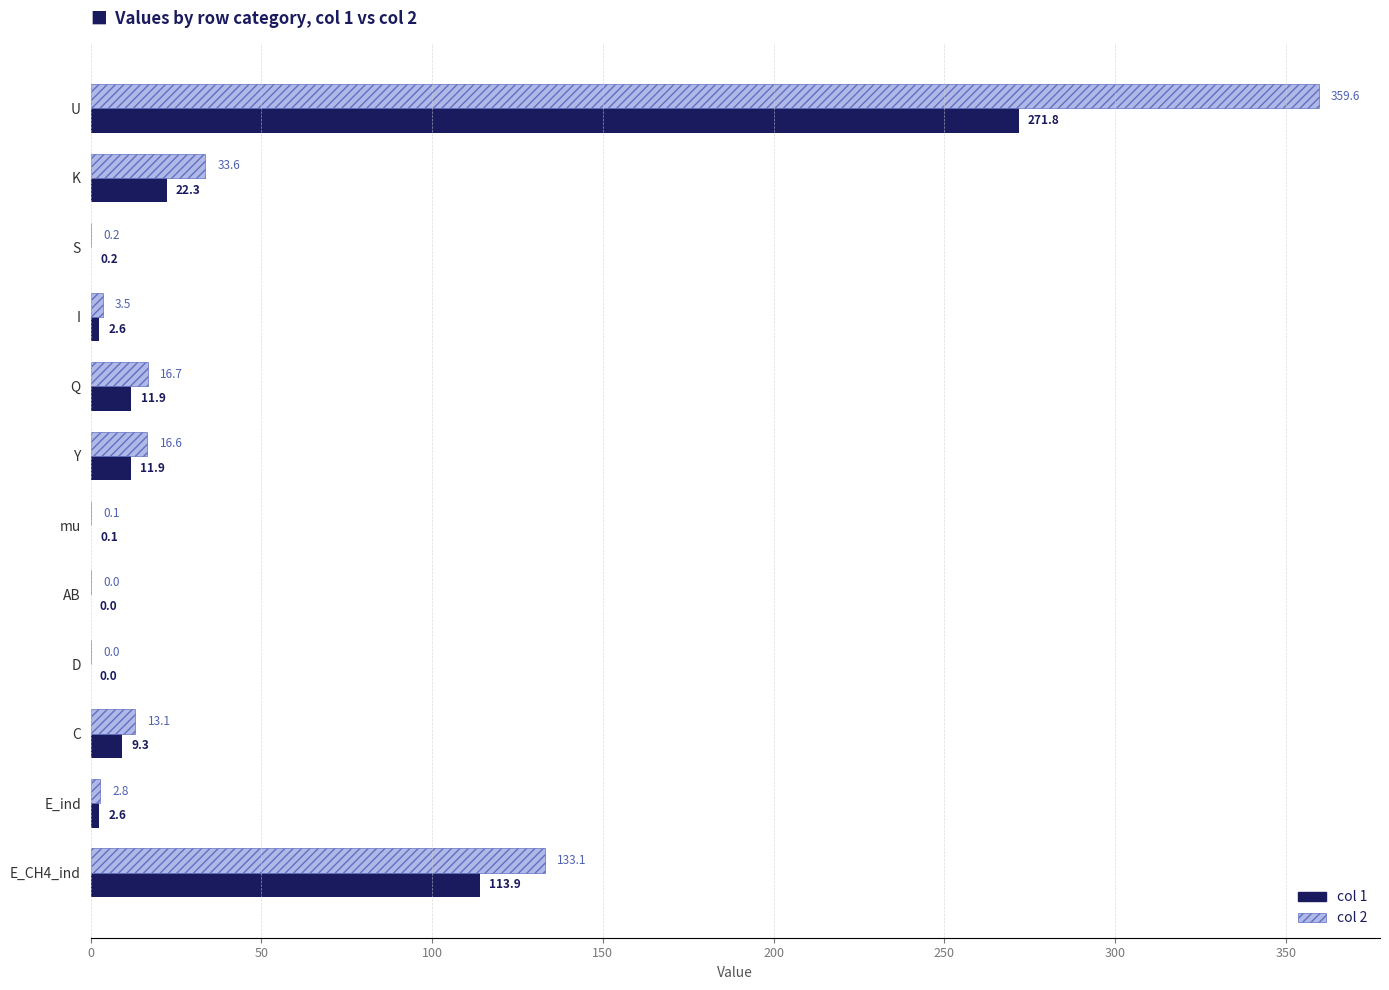

The value of col 2 at Q is 29.2. True or false?

False